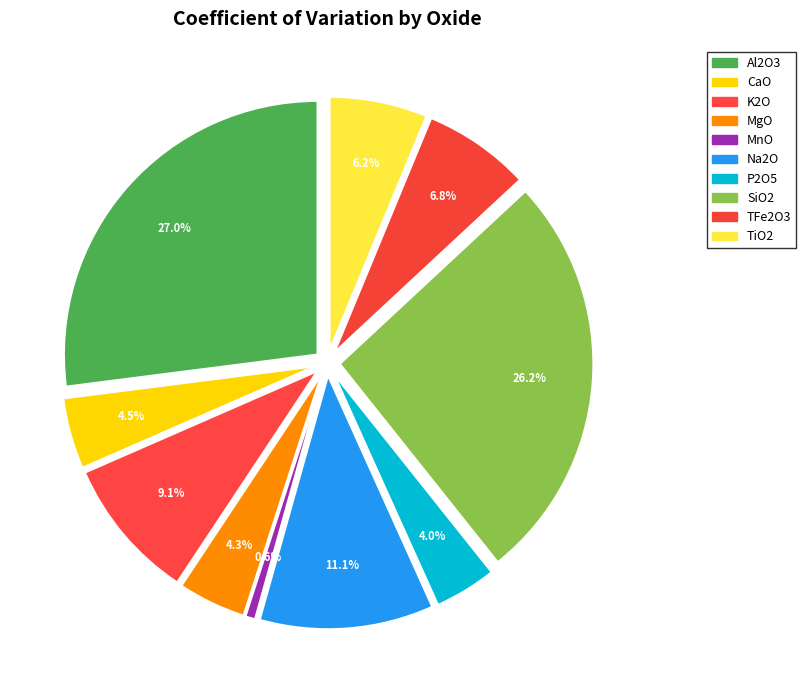

To the nearest percent, what portion does MnO represent?

1%